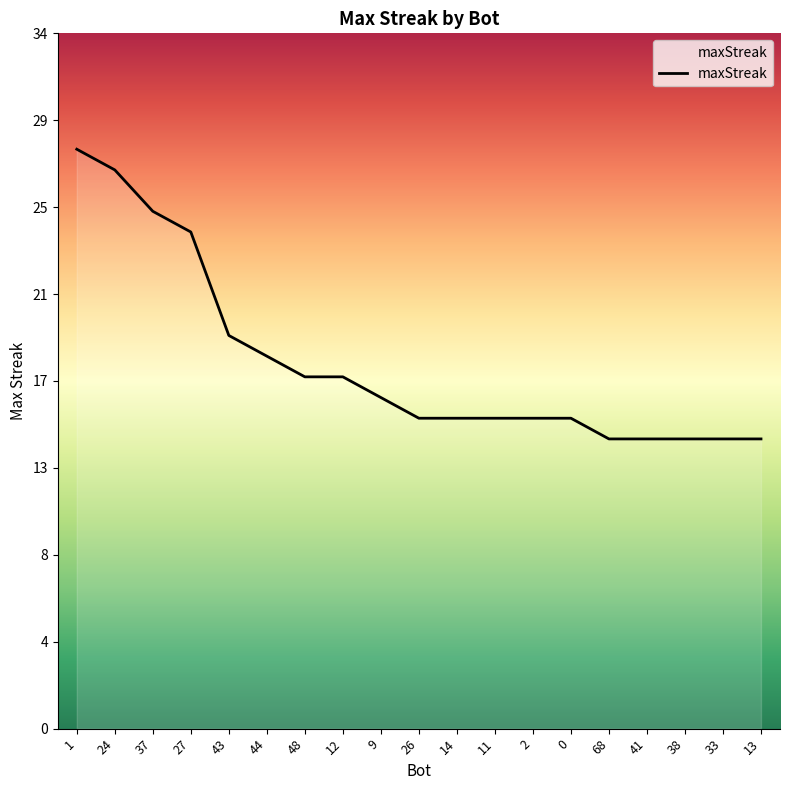

What is the change in value from 27 to 26?

-9